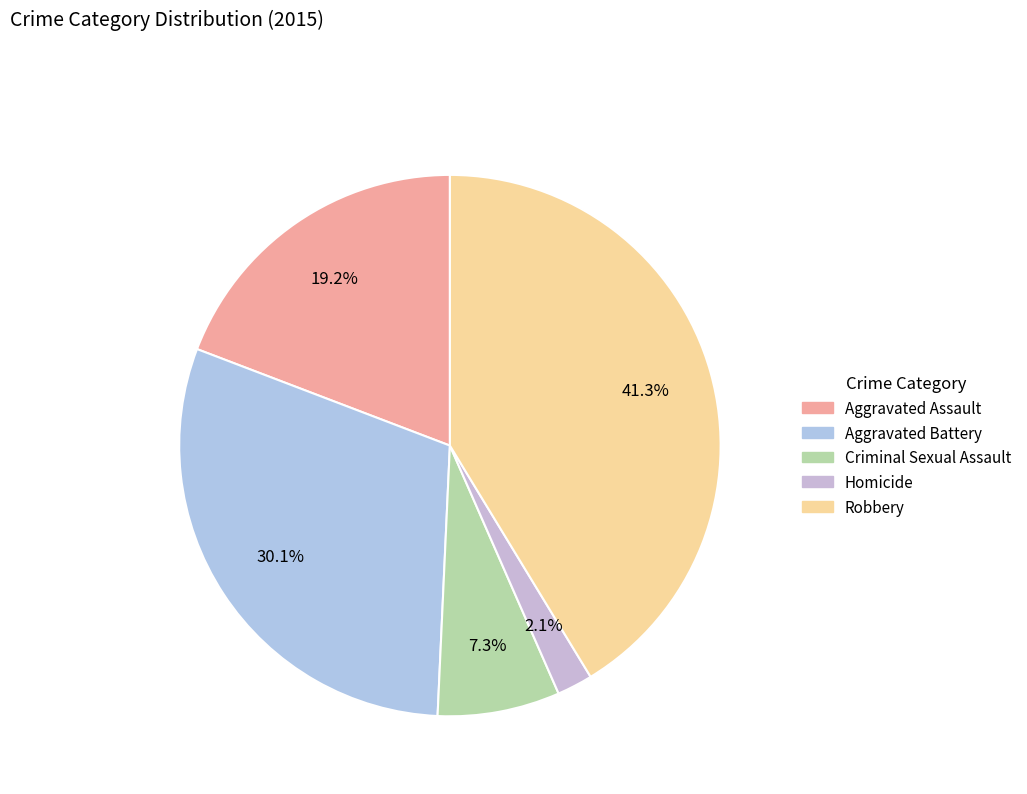

What is the change in value from Criminal Sexual Assault to Homicide?

-1208